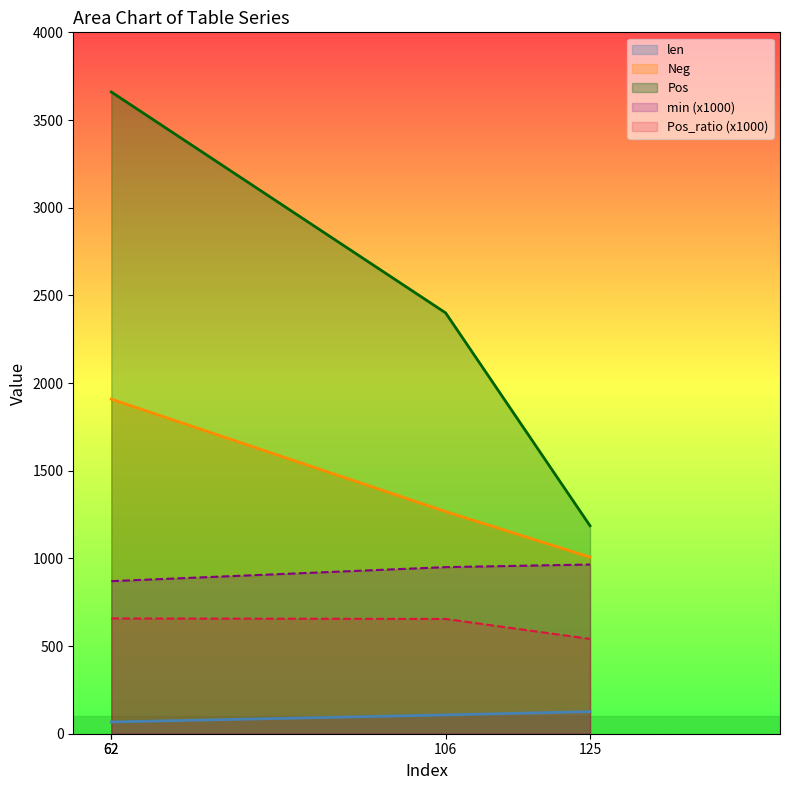

At which label is Pos closest to 2423?

106